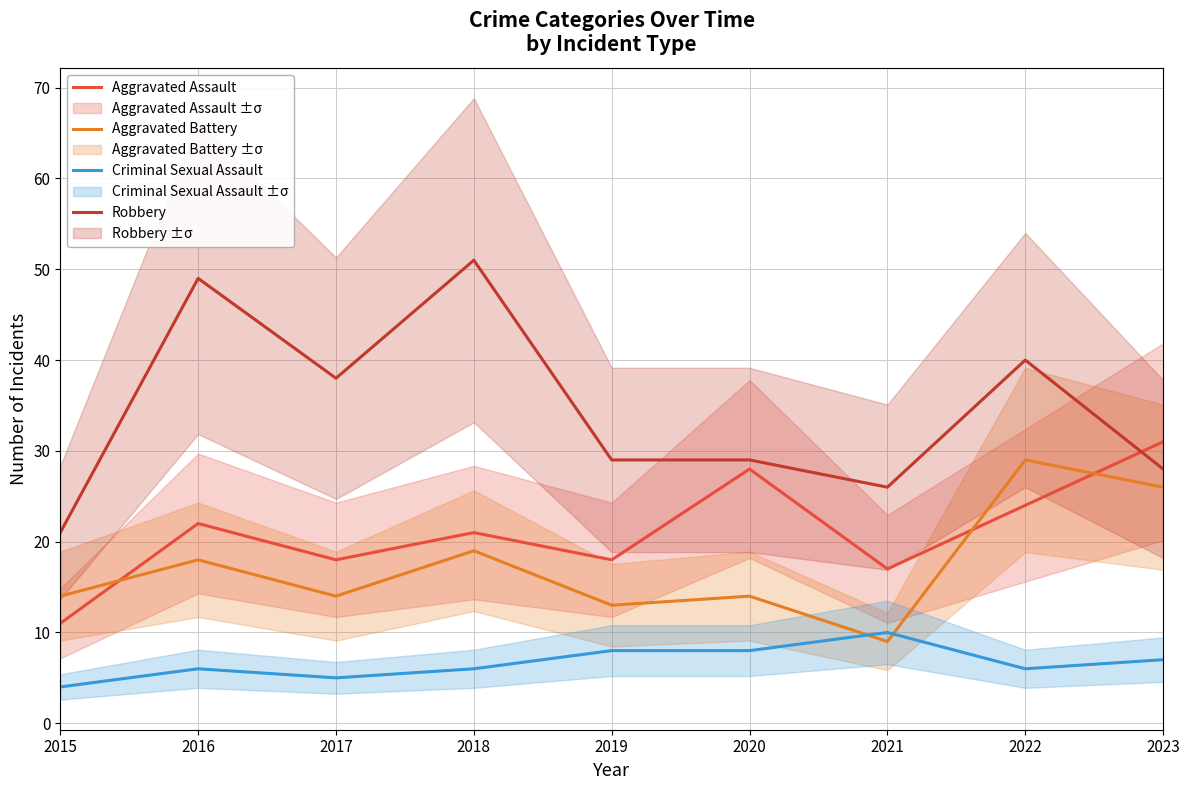

True or false: Aggravated Assault and Criminal Sexual Assault cross at least once.

False